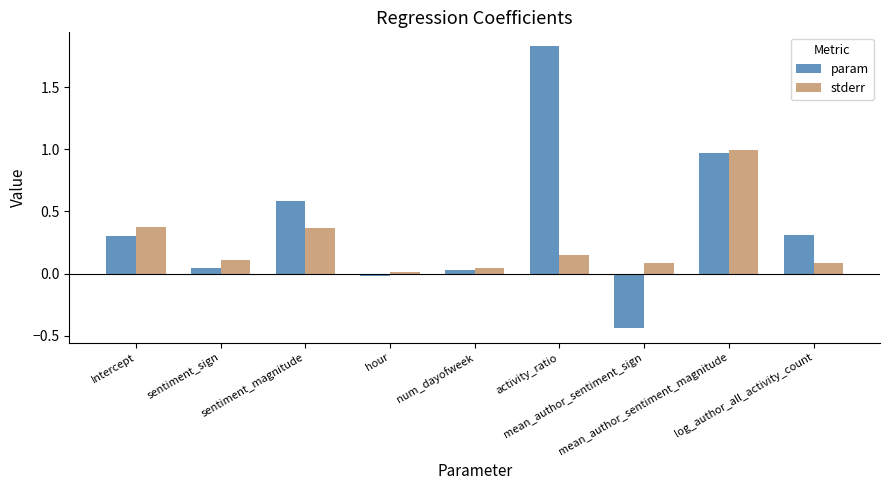

Rank the series by their maximum value, from lowest to highest.

stderr, param